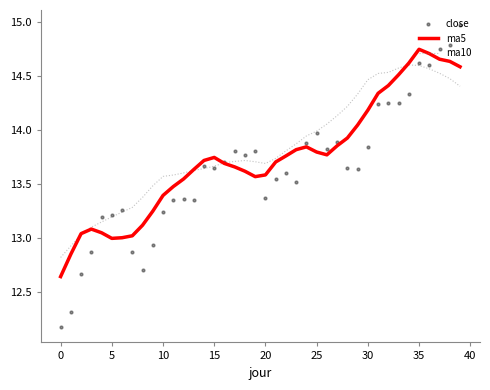

Is the value of ma5 at 25 greater than the value of ma10 at 31?

No